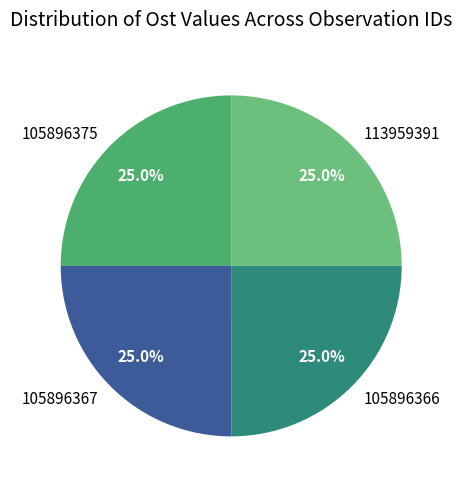

Is it true that 105896375 is 32% of the pie?

False